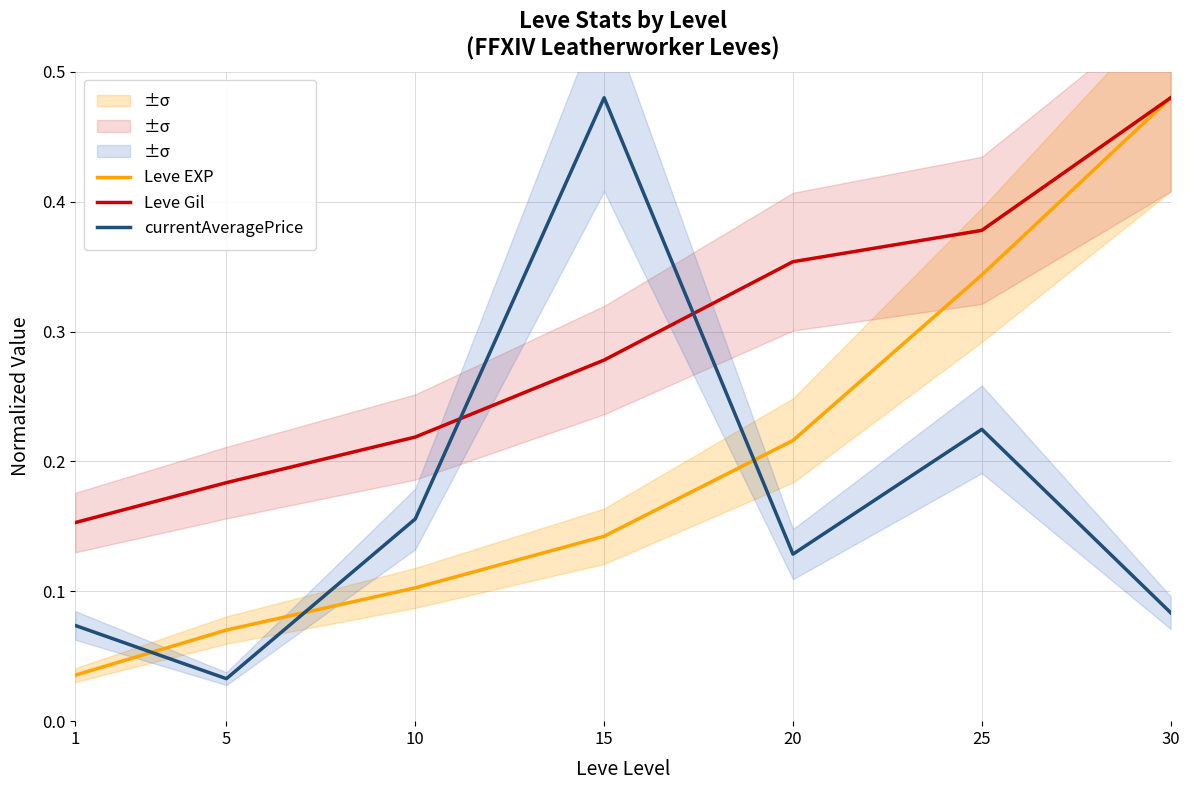

True or false: Leve EXP and Leve Gil intersect in this chart.

False